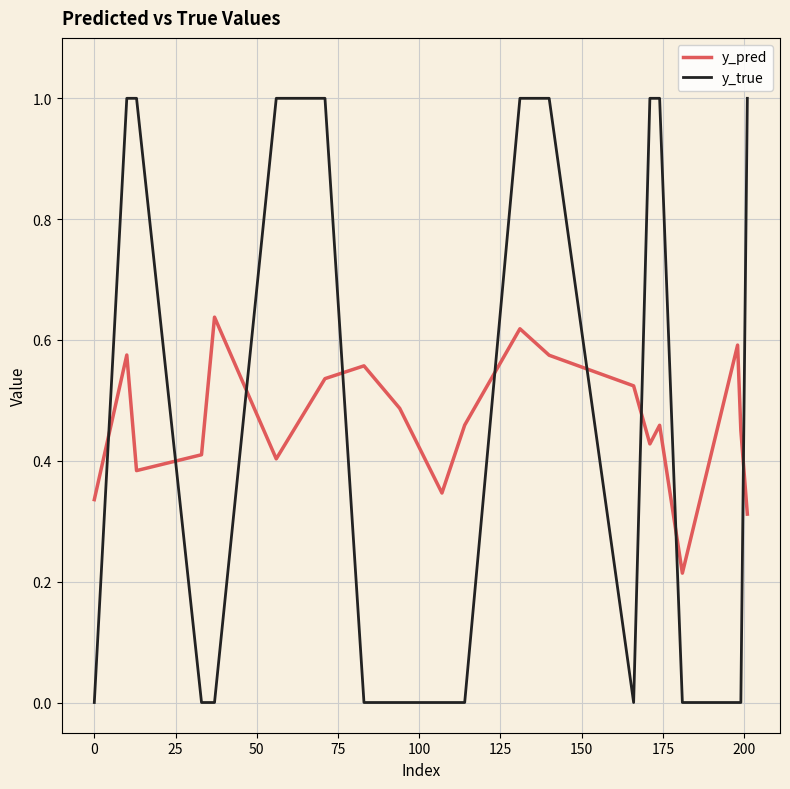

Which series has the largest total across all categories?

y_pred